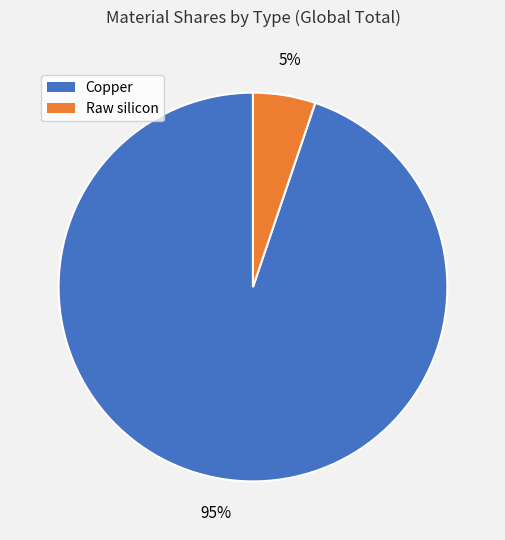

Count the number of slices in the pie.

2